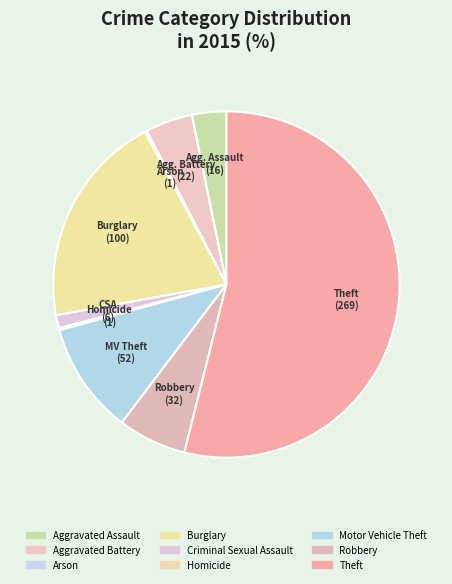

Which slice represents more than half of the pie?

Theft